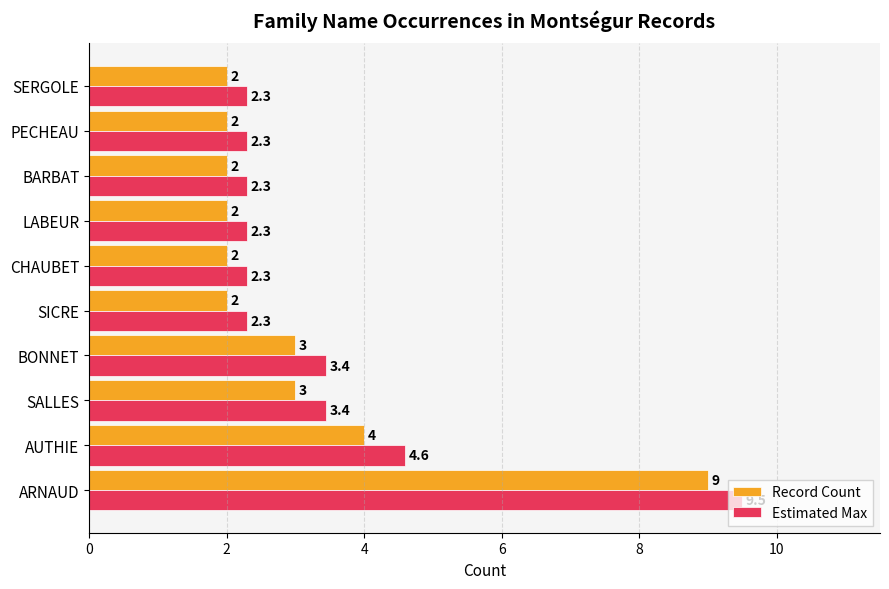

Between ARNAUD and BARBAT, which series saw the biggest shift?

Estimated Max